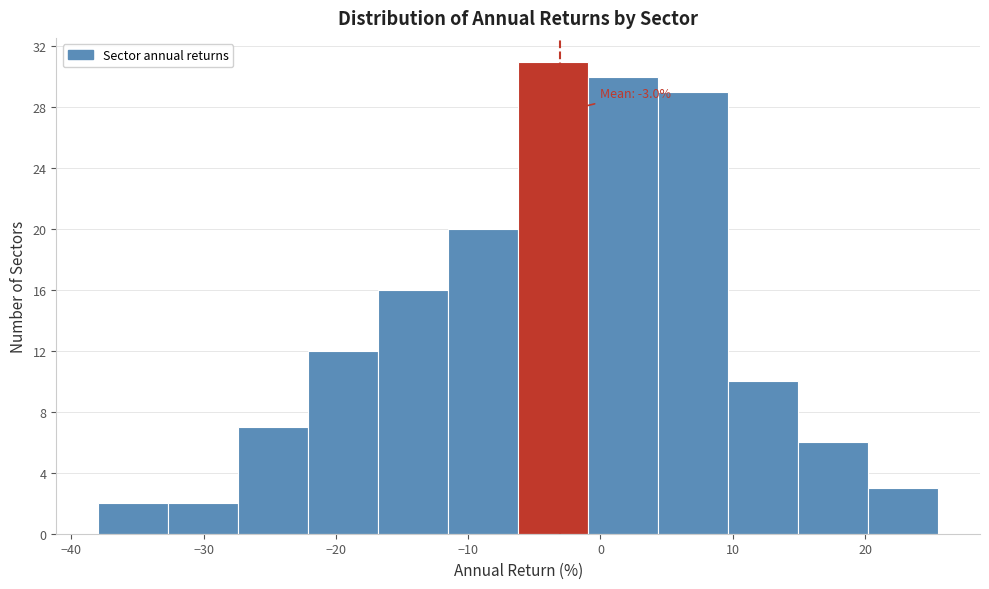

Which range on the x-axis has the tallest bar?

-6 to -1